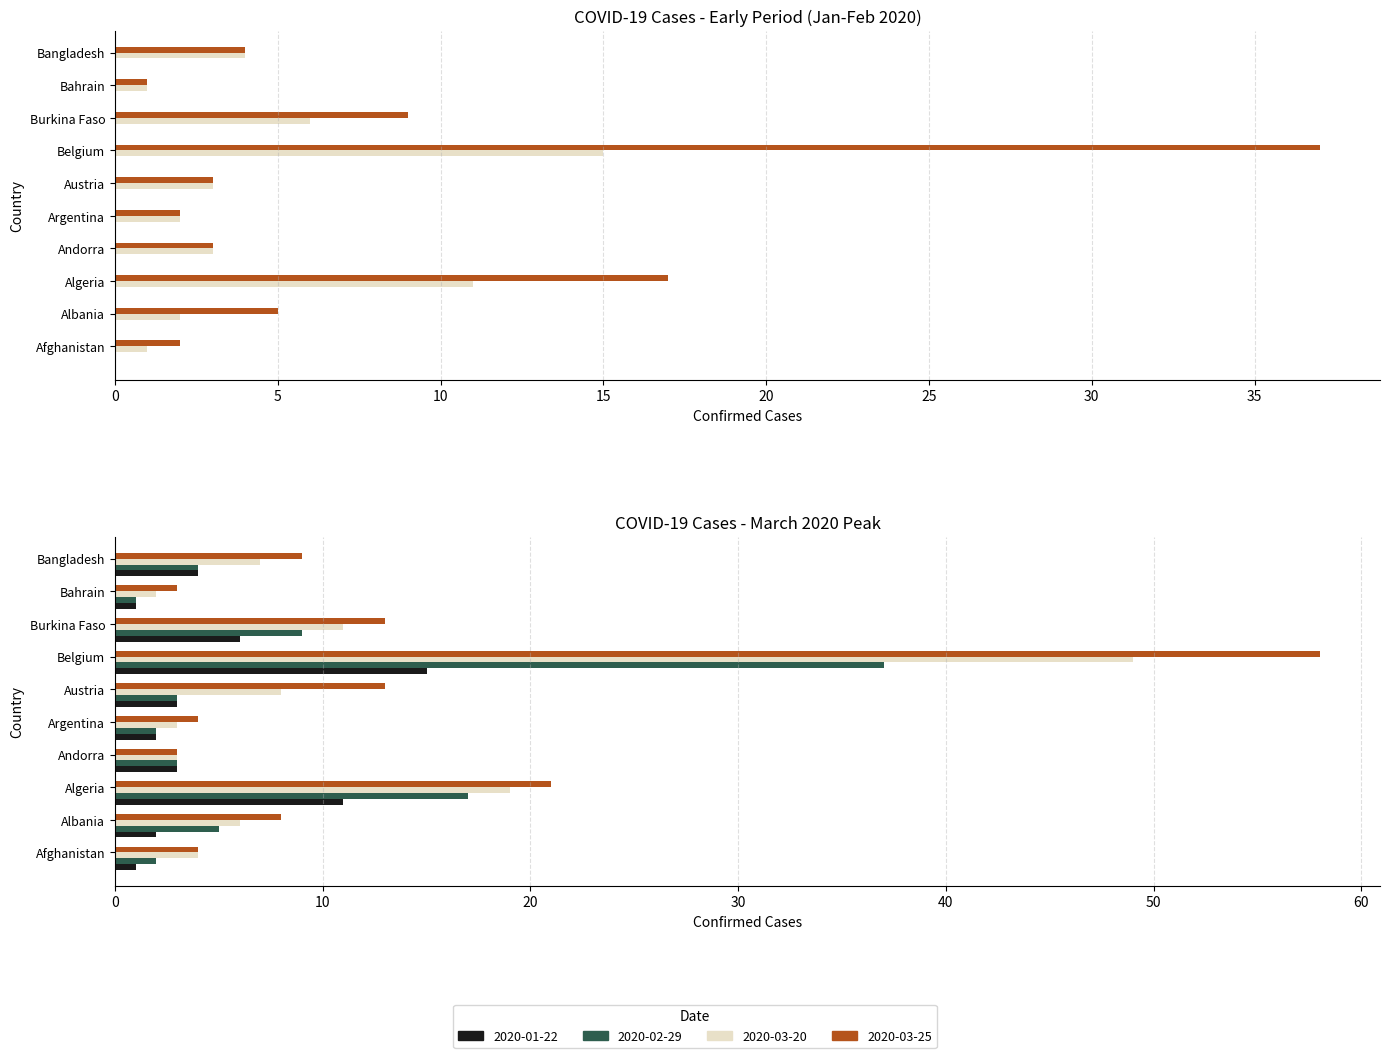

How many bars are there in each group?

4